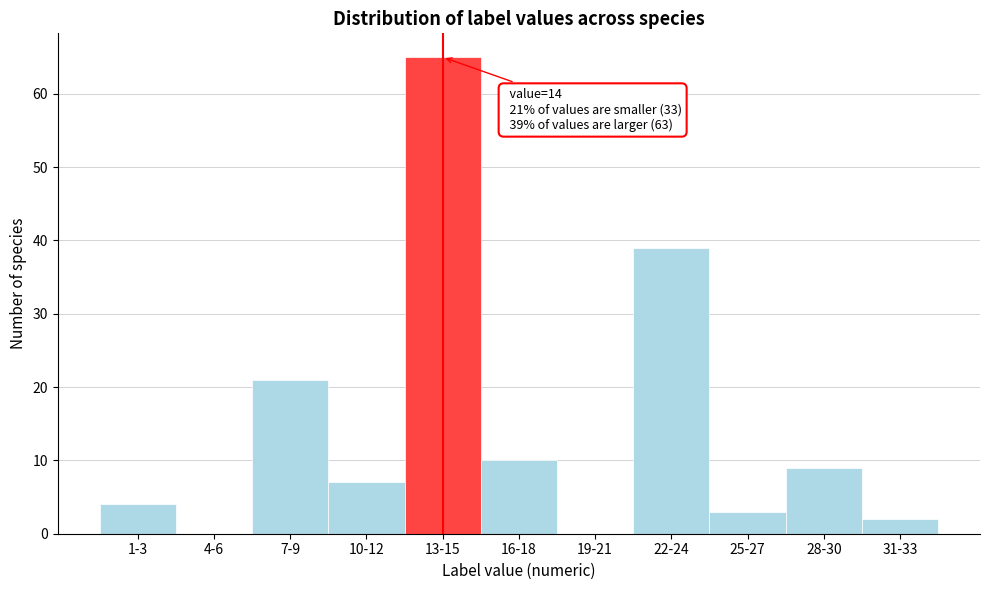

Reading left to right, what are all the values shown in this chart?

1-3=4	4-6=0	7-9=21	10-12=7	13-15=65	16-18=10	19-21=0	22-24=39	25-27=3	28-30=9	31-33=2